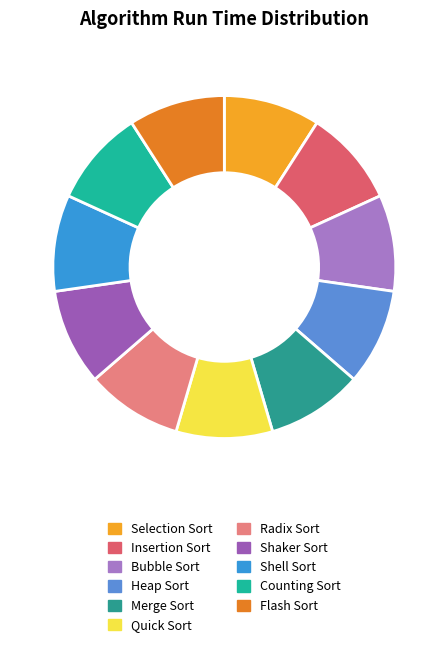

True or false: Selection Sort accounts for 16% of the total.

False